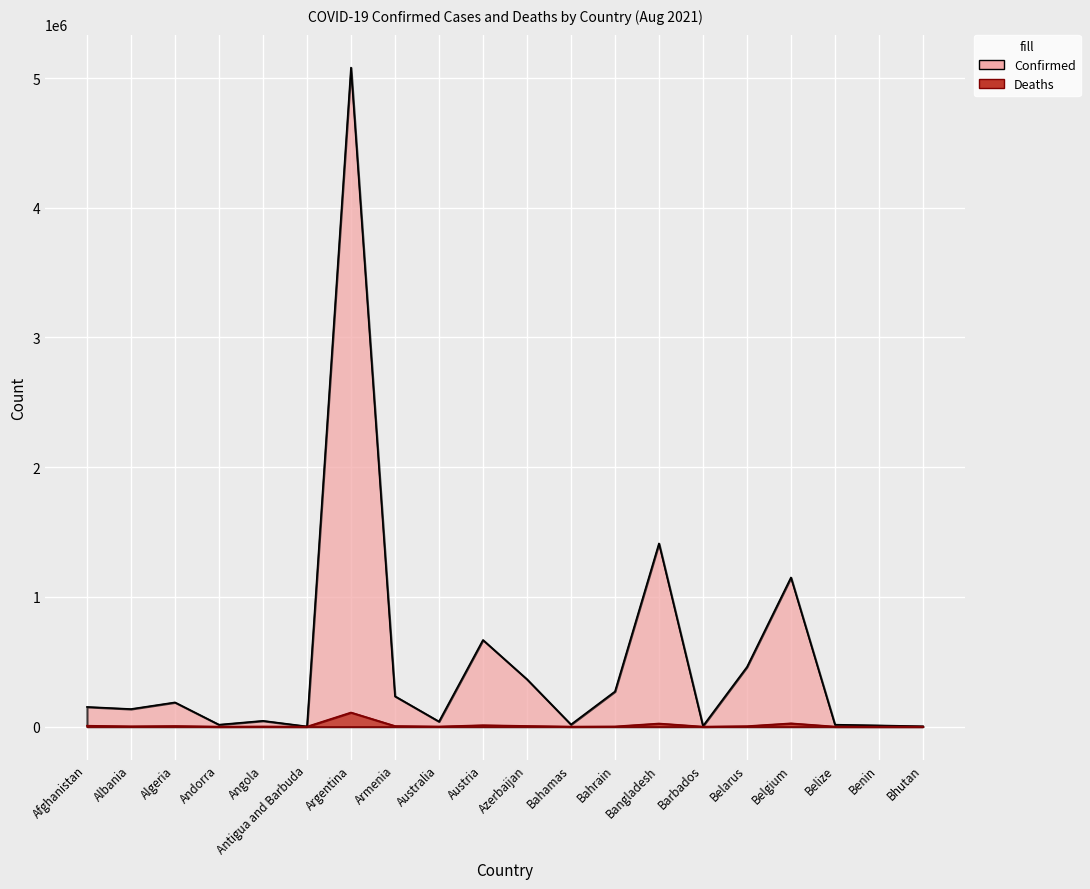

List the labels in order of Confirmed value, smallest first.

Antigua and Barbuda, Bhutan, Barbados, Benin, Belize, Andorra, Bahamas, Australia, Angola, Albania, Afghanistan, Algeria, Armenia, Bahrain, Azerbaijan, Belarus, Austria, Belgium, Bangladesh, Argentina